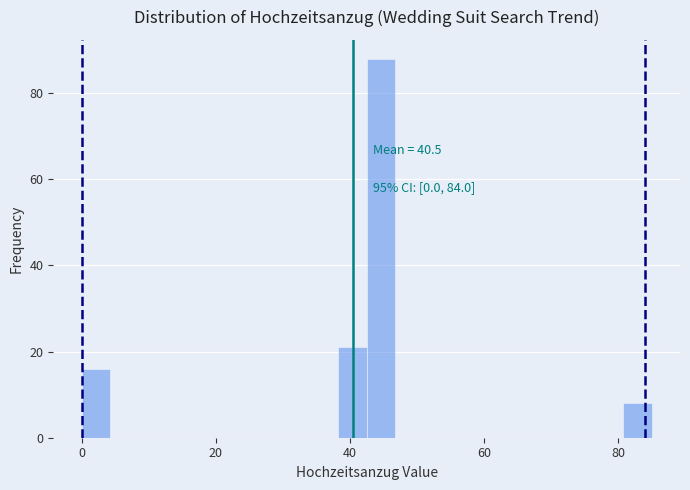

Around what value on the x-axis is the tallest bar? Give the approximate position of its centre, as read against the axis.

44